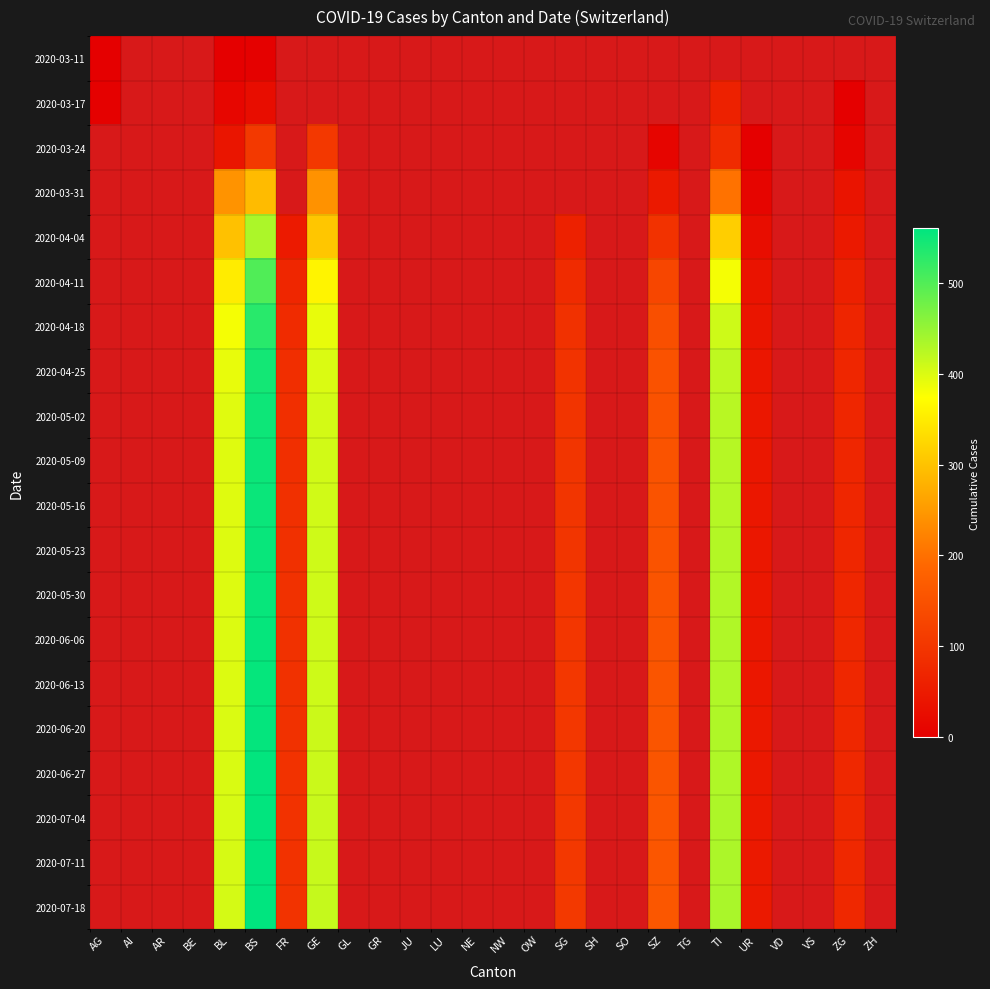

At which category is the sum across all series the highest?

BS